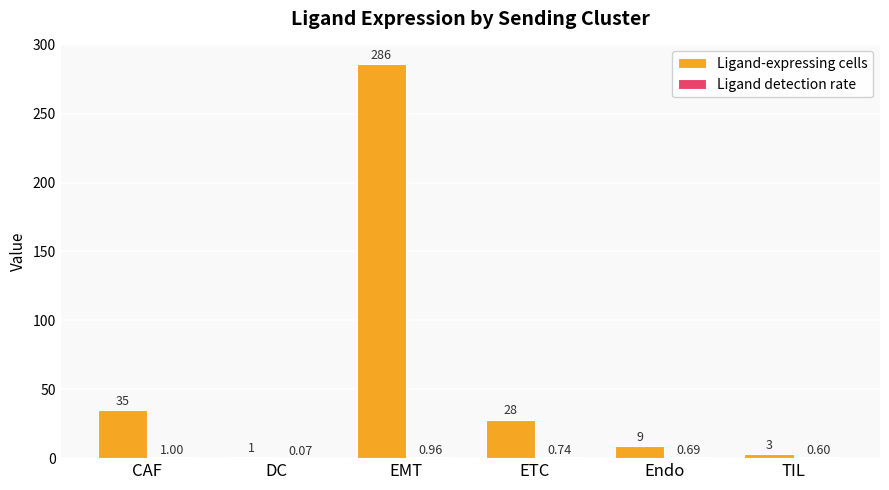

Does the chart contain stacked bars?

No